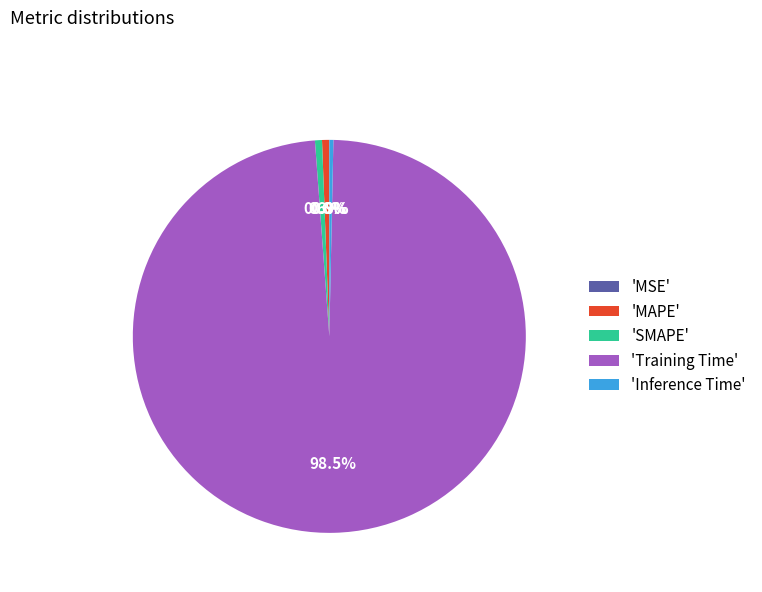

What percentage do 'MAPE' and 'Training Time' together represent?

99.1%